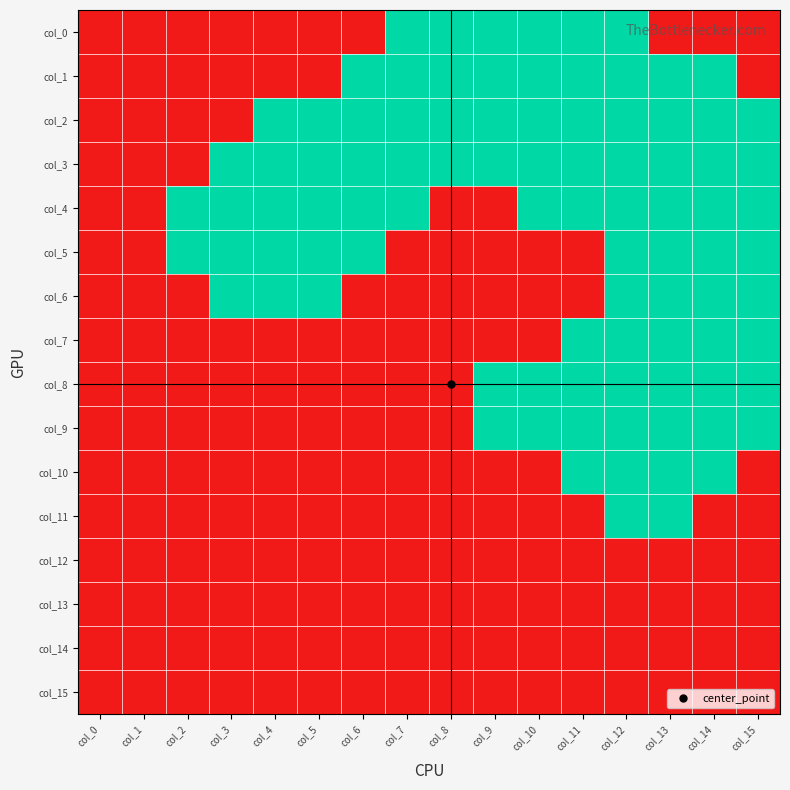

Reading right to left, transcribe all the data shown in this chart.

col_0: col_15=0	col_14=0	col_13=0	col_12=1	col_11=1	col_10=1	col_9=1	col_8=1	col_7=1	col_6=0	col_5=0	col_4=0	col_3=0	col_2=0	col_1=0	col_0=0
col_1: col_15=0	col_14=1	col_13=1	col_12=1	col_11=1	col_10=1	col_9=1	col_8=1	col_7=1	col_6=1	col_5=0	col_4=0	col_3=0	col_2=0	col_1=0	col_0=0
col_2: col_15=1	col_14=1	col_13=1	col_12=1	col_11=1	col_10=1	col_9=1	col_8=1	col_7=1	col_6=1	col_5=1	col_4=1	col_3=0	col_2=0	col_1=0	col_0=0
col_3: col_15=1	col_14=1	col_13=1	col_12=1	col_11=1	col_10=1	col_9=1	col_8=1	col_7=1	col_6=1	col_5=1	col_4=1	col_3=1	col_2=0	col_1=0	col_0=0
col_4: col_15=1	col_14=1	col_13=1	col_12=1	col_11=1	col_10=1	col_9=0	col_8=0	col_7=1	col_6=1	col_5=1	col_4=1	col_3=1	col_2=1	col_1=0	col_0=0
col_5: col_15=1	col_14=1	col_13=1	col_12=1	col_11=0	col_10=0	col_9=0	col_8=0	col_7=0	col_6=1	col_5=1	col_4=1	col_3=1	col_2=1	col_1=0	col_0=0
col_6: col_15=1	col_14=1	col_13=1	col_12=1	col_11=0	col_10=0	col_9=0	col_8=0	col_7=0	col_6=0	col_5=1	col_4=1	col_3=1	col_2=0	col_1=0	col_0=0
col_7: col_15=1	col_14=1	col_13=1	col_12=1	col_11=1	col_10=0	col_9=0	col_8=0	col_7=0	col_6=0	col_5=0	col_4=0	col_3=0	col_2=0	col_1=0	col_0=0
col_8: col_15=1	col_14=1	col_13=1	col_12=1	col_11=1	col_10=1	col_9=1	col_8=0	col_7=0	col_6=0	col_5=0	col_4=0	col_3=0	col_2=0	col_1=0	col_0=0
col_9: col_15=1	col_14=1	col_13=1	col_12=1	col_11=1	col_10=1	col_9=1	col_8=0	col_7=0	col_6=0	col_5=0	col_4=0	col_3=0	col_2=0	col_1=0	col_0=0
col_10: col_15=0	col_14=1	col_13=1	col_12=1	col_11=1	col_10=0	col_9=0	col_8=0	col_7=0	col_6=0	col_5=0	col_4=0	col_3=0	col_2=0	col_1=0	col_0=0
col_11: col_15=0	col_14=0	col_13=1	col_12=1	col_11=0	col_10=0	col_9=0	col_8=0	col_7=0	col_6=0	col_5=0	col_4=0	col_3=0	col_2=0	col_1=0	col_0=0
col_12: col_15=0	col_14=0	col_13=0	col_12=0	col_11=0	col_10=0	col_9=0	col_8=0	col_7=0	col_6=0	col_5=0	col_4=0	col_3=0	col_2=0	col_1=0	col_0=0
col_13: col_15=0	col_14=0	col_13=0	col_12=0	col_11=0	col_10=0	col_9=0	col_8=0	col_7=0	col_6=0	col_5=0	col_4=0	col_3=0	col_2=0	col_1=0	col_0=0
col_14: col_15=0	col_14=0	col_13=0	col_12=0	col_11=0	col_10=0	col_9=0	col_8=0	col_7=0	col_6=0	col_5=0	col_4=0	col_3=0	col_2=0	col_1=0	col_0=0
col_15: col_15=0	col_14=0	col_13=0	col_12=0	col_11=0	col_10=0	col_9=0	col_8=0	col_7=0	col_6=0	col_5=0	col_4=0	col_3=0	col_2=0	col_1=0	col_0=0